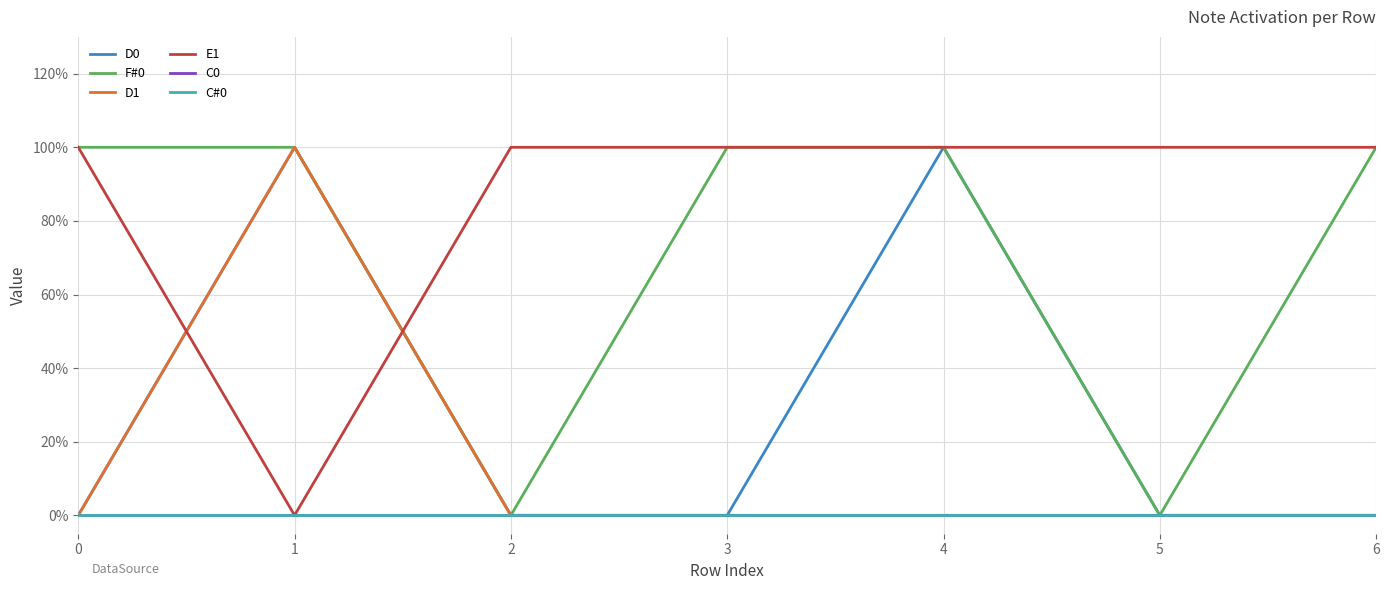

Does the chart have visible grid lines?

Yes